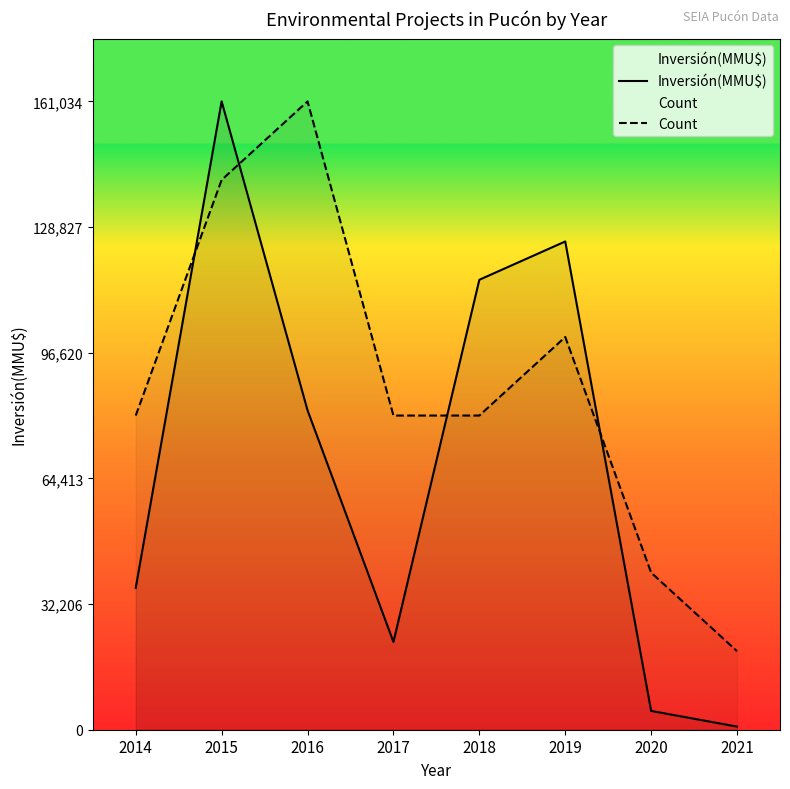

In Count, how many points are higher than both neighbors (excluding endpoints)?

2